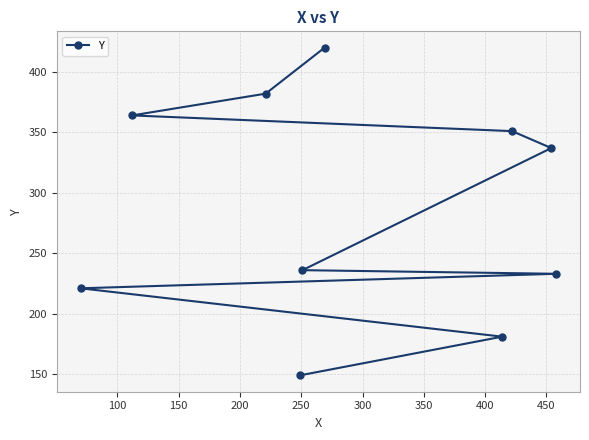

Reading left to right, list all the values displayed in this chart.

221	364	382	149	236	420	181	351	337	233